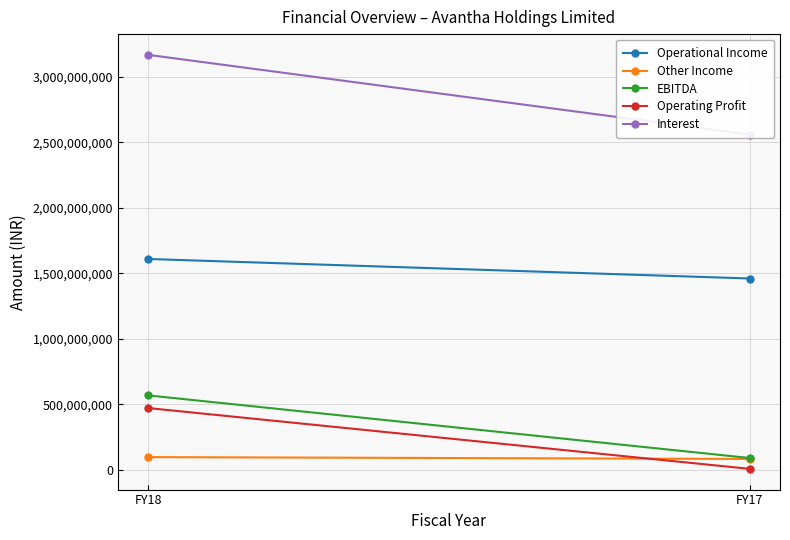

How many distinct data groups are displayed?

5